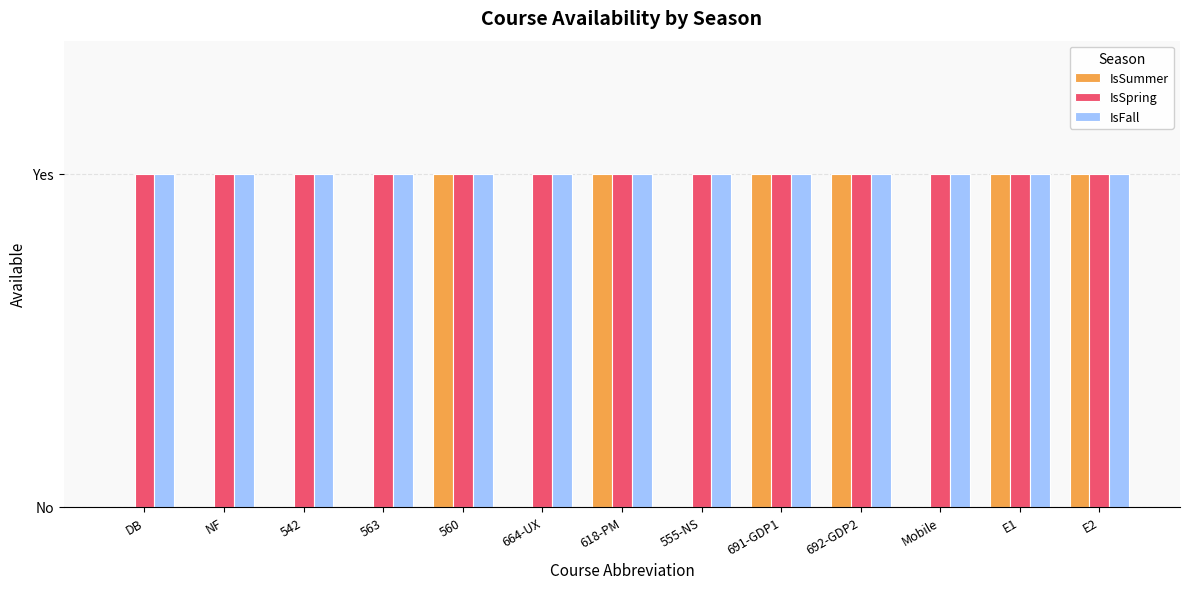

Are the bars horizontal?

No